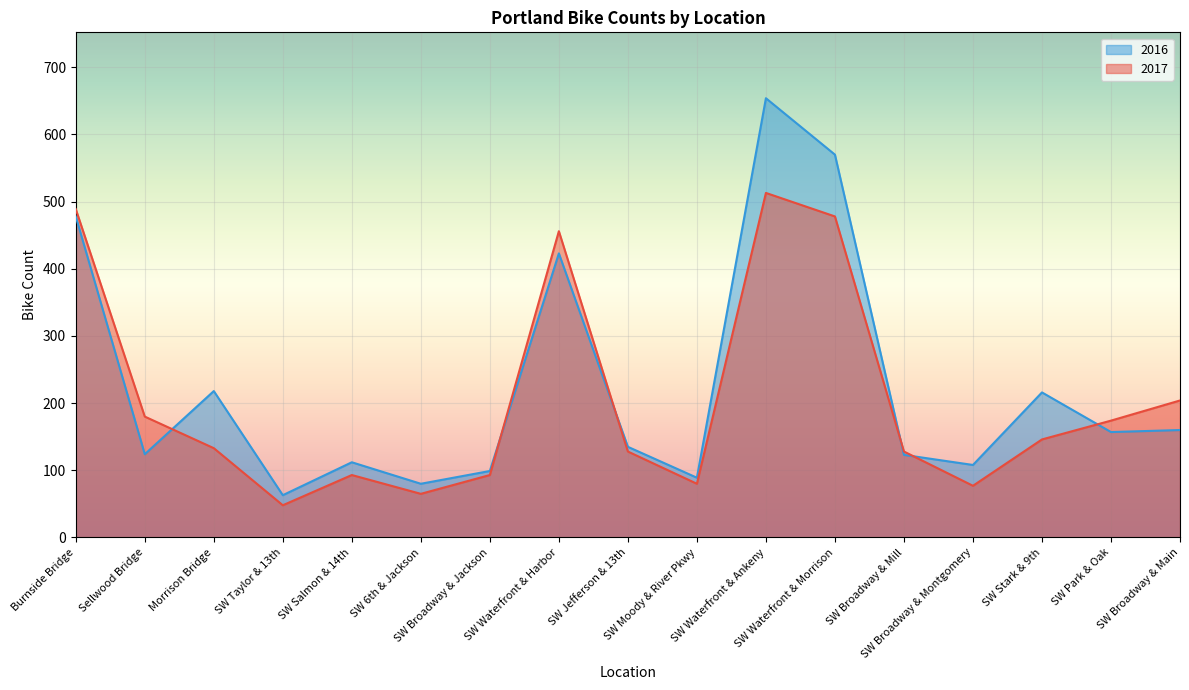

List the series in order of their overall mean, highest first.

2016, 2017